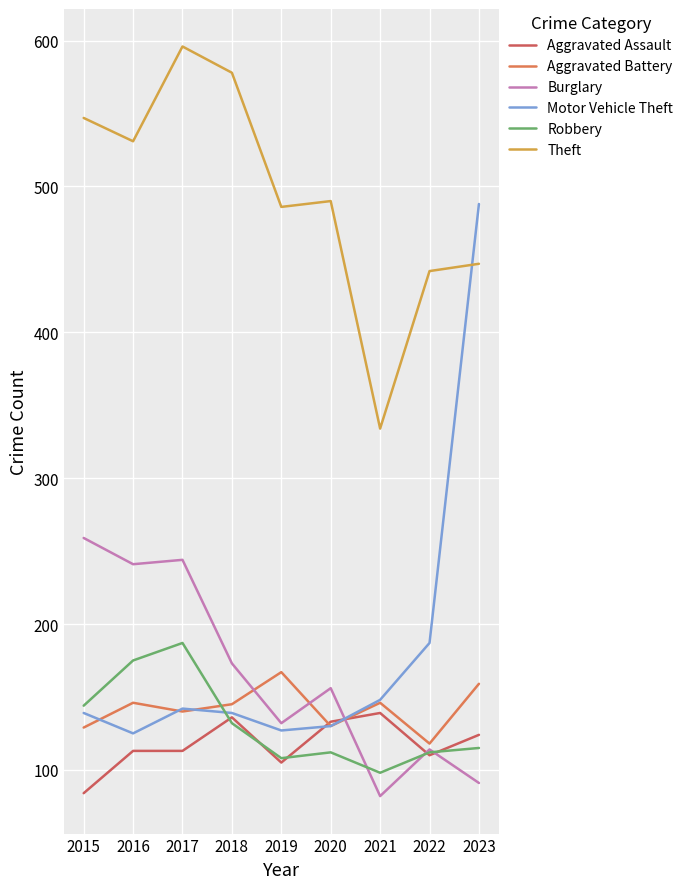

Reading right to left, transcribe all the data shown in this chart.

Aggravated Assault: 2023=124	2022=110	2021=139	2020=133	2019=105	2018=136	2017=113	2016=113	2015=84
Aggravated Battery: 2023=159	2022=118	2021=146	2020=130	2019=167	2018=145	2017=140	2016=146	2015=129
Burglary: 2023=91	2022=114	2021=82	2020=156	2019=132	2018=173	2017=244	2016=241	2015=259
Motor Vehicle Theft: 2023=488	2022=187	2021=148	2020=130	2019=127	2018=139	2017=142	2016=125	2015=139
Robbery: 2023=115	2022=112	2021=98	2020=112	2019=108	2018=132	2017=187	2016=175	2015=144
Theft: 2023=447	2022=442	2021=334	2020=490	2019=486	2018=578	2017=596	2016=531	2015=547